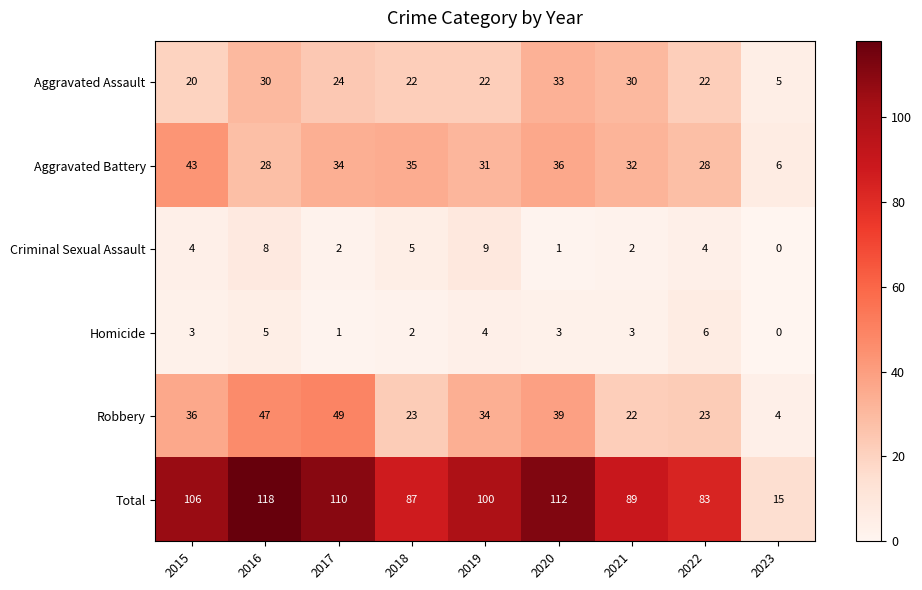

What is the greatest value displayed?

118